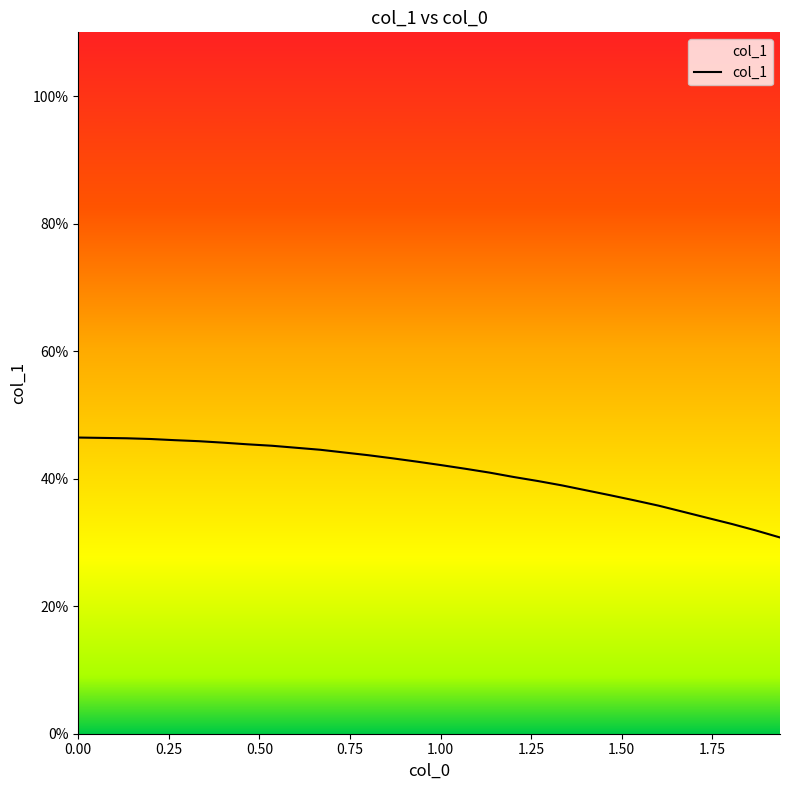

What is the difference between the maximum and minimum values?

15.7